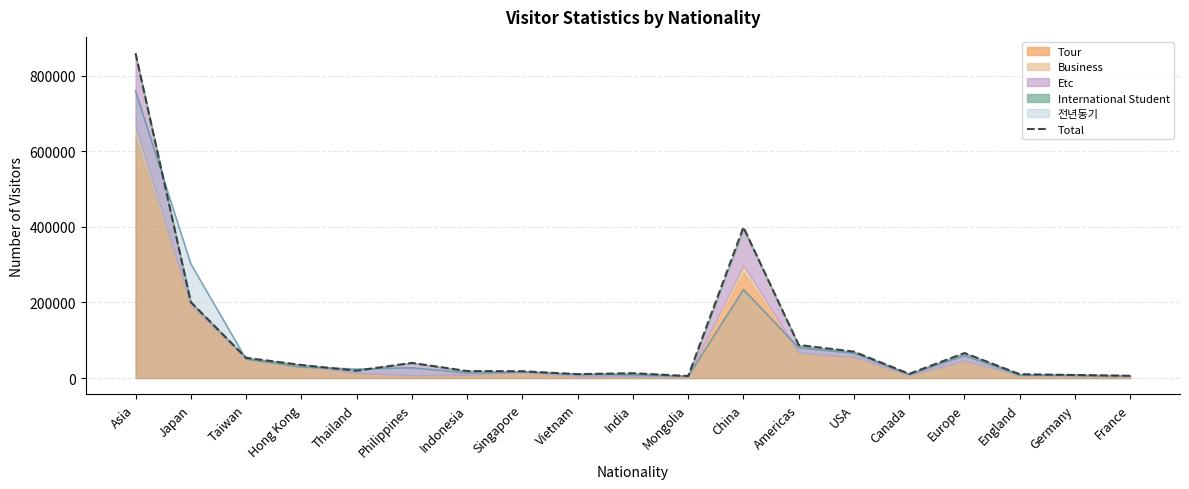

What is the label of the 10th point from the right?

India